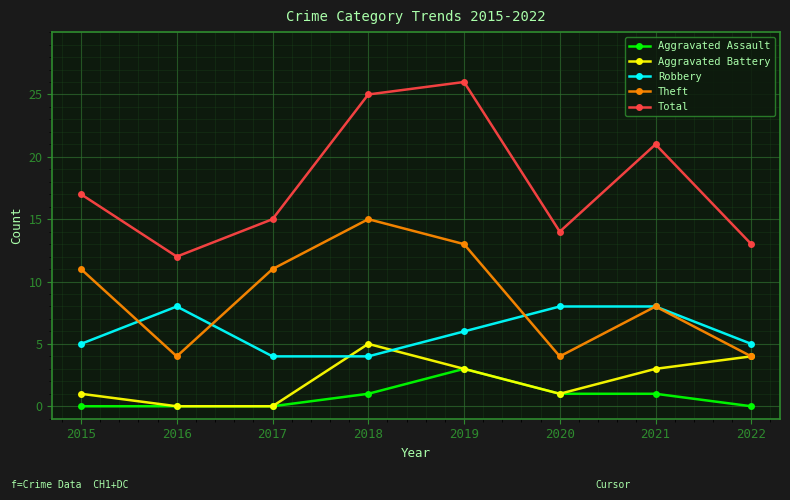

Which series has the widest spread of values?

Total